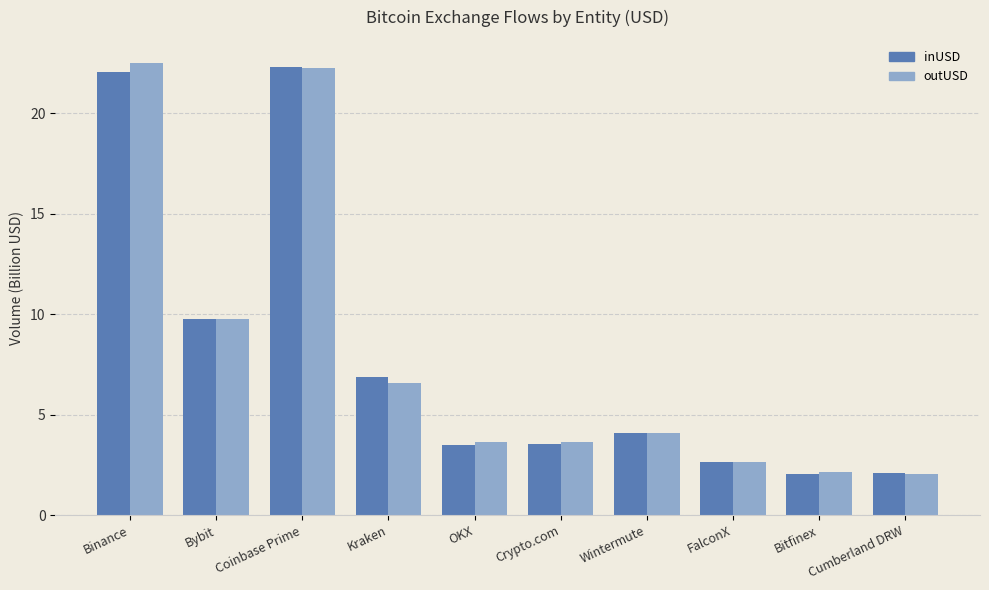

How many bars are there in each group?

2